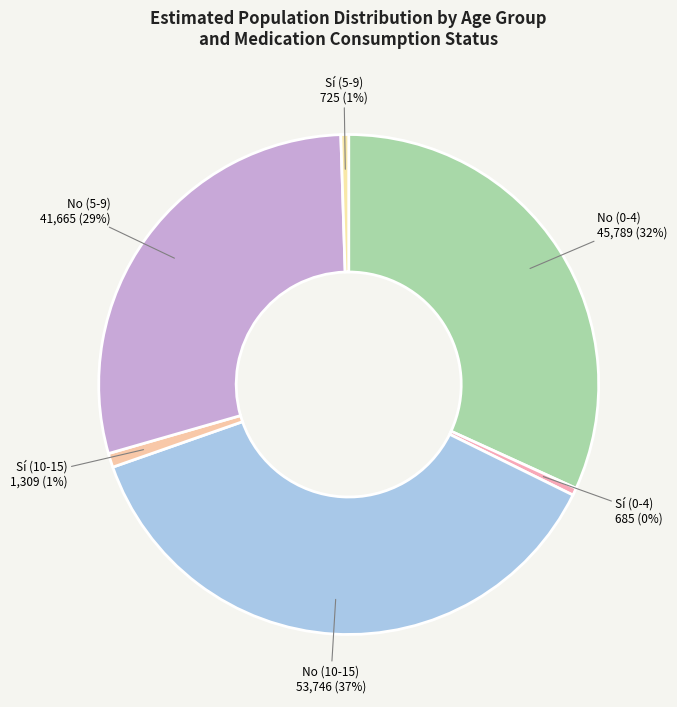

Is the sum of No (0-4) and Sí (5-9) greater than half?

No